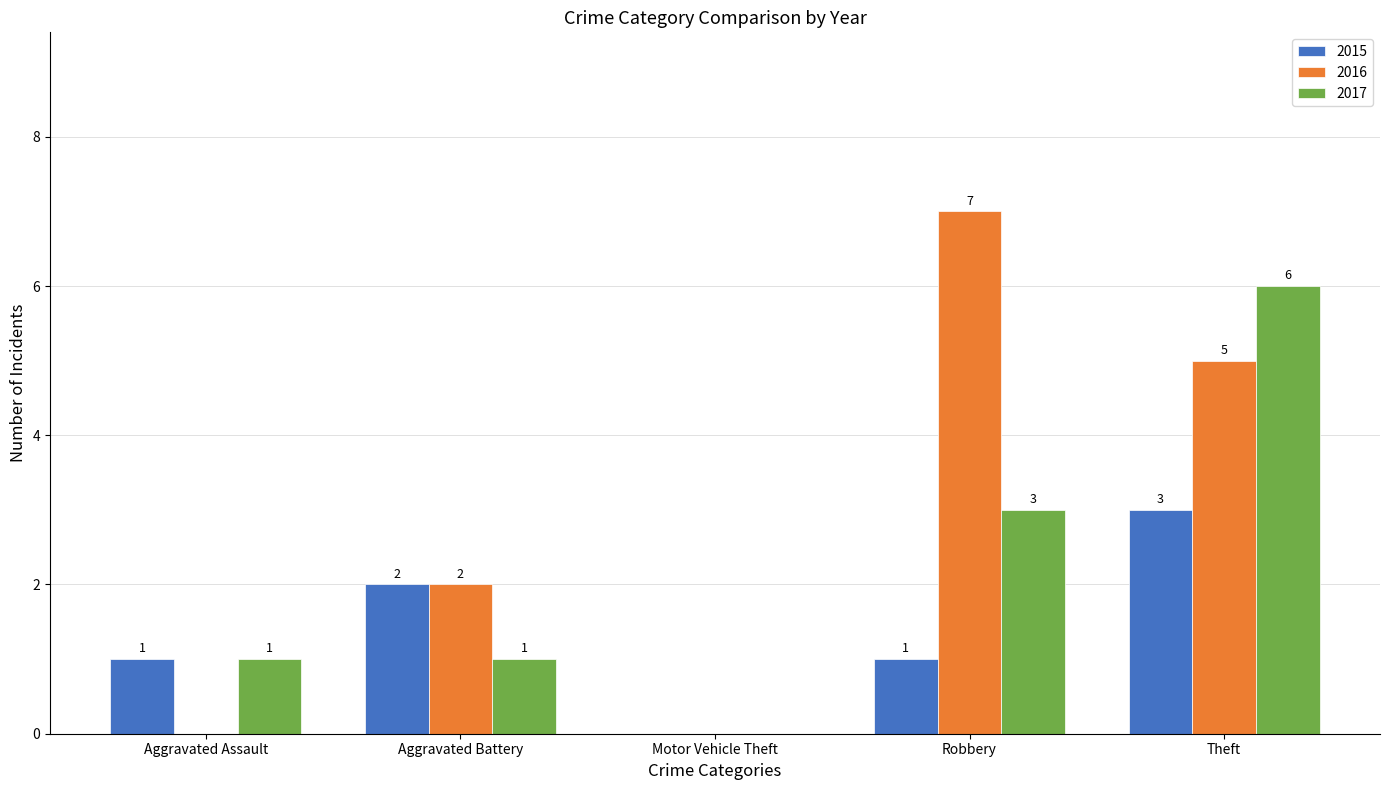

What is the maximum value for 2017?

6